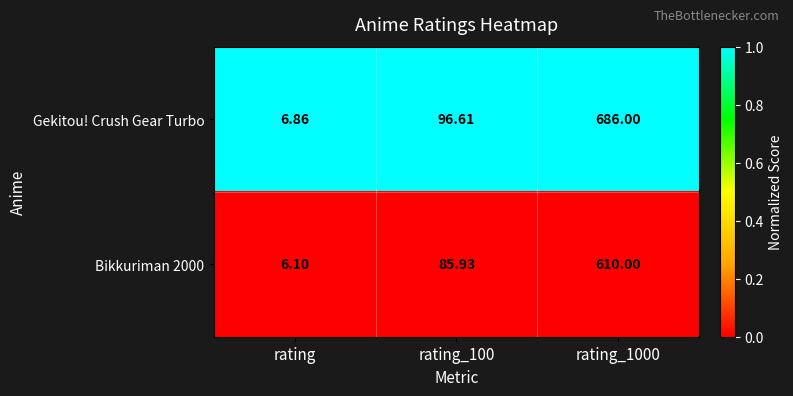

Which category has the lowest value in the Gekitou! Crush Gear Turbo series?

rating